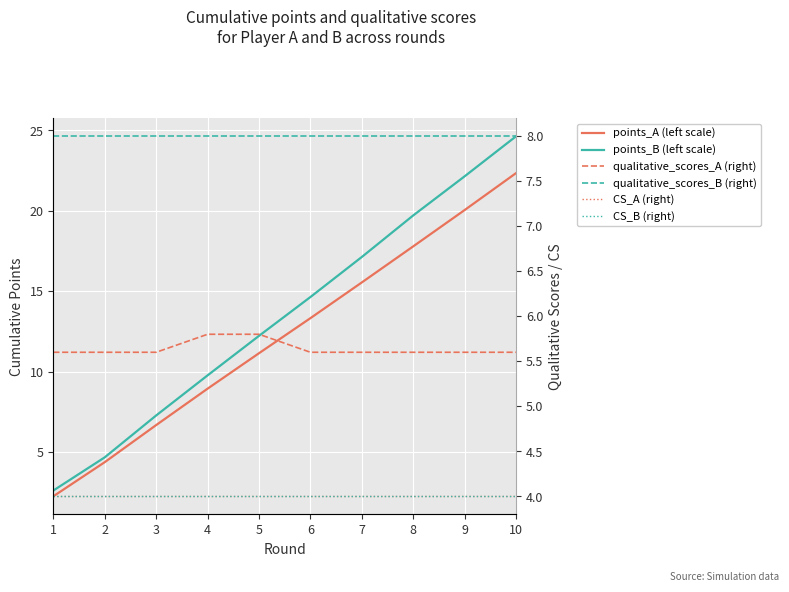

Which has a higher value, 10 or 6?

10